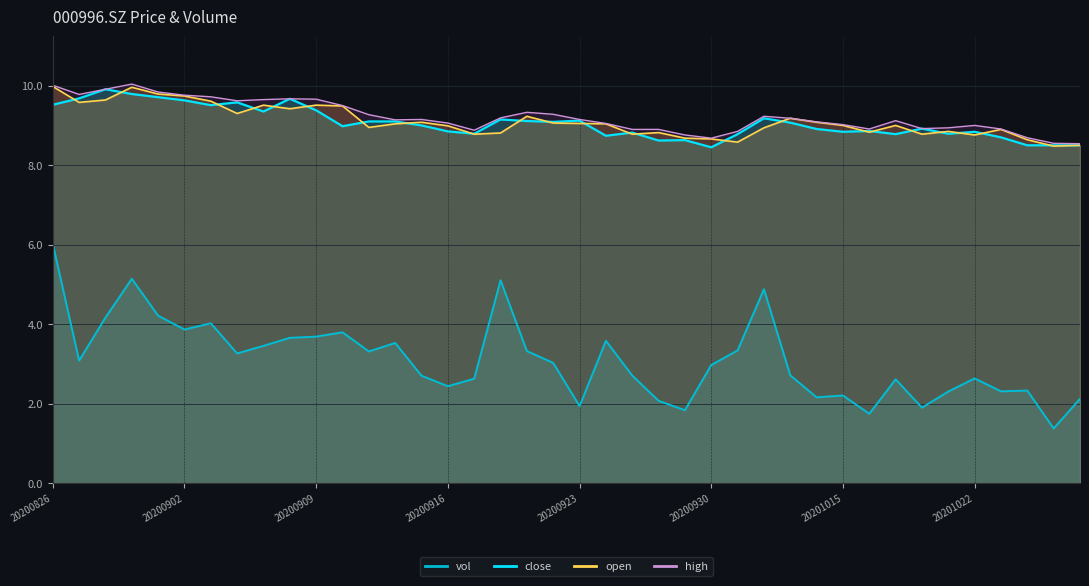

Reading right to left, extract all data points from this chart.

close: 8.5	8.5	8.5	8.7	8.8	8.8	8.9	8.8	8.9	8.8	8.9	9.1	9.2	8.8	8.4	8.6	8.6	8.8	8.7	9.1	9.1	9.1	9.2	8.8	8.8	9.0	9.1	9.1	9.0	9.4	9.7	9.3	9.6	9.5	9.6	9.7	9.8	9.9	9.7	9.5
open: 8.5	8.5	8.6	8.9	8.8	8.8	8.8	9.0	8.8	9.0	9.1	9.2	8.9	8.6	8.7	8.7	8.8	8.8	9.0	9.1	9.1	9.2	8.8	8.8	9.0	9.1	9.0	8.9	9.5	9.5	9.4	9.5	9.3	9.6	9.7	9.8	10.0	9.6	9.6	10.0
high: 8.5	8.6	8.7	8.9	9.0	8.9	8.9	9.1	8.9	9.0	9.1	9.2	9.2	8.8	8.7	8.8	8.9	8.9	9.1	9.2	9.3	9.3	9.2	8.9	9.1	9.2	9.1	9.3	9.5	9.7	9.7	9.7	9.6	9.7	9.8	9.8	10.0	9.9	9.8	10.0
vol: 2.1	1.4	2.3	2.3	2.6	2.3	1.9	2.6	1.7	2.2	2.2	2.7	4.9	3.3	3.0	1.8	2.1	2.7	3.6	1.9	3.0	3.3	5.1	2.6	2.4	2.7	3.5	3.3	3.8	3.7	3.7	3.5	3.3	4.0	3.9	4.2	5.1	4.2	3.1	6.0